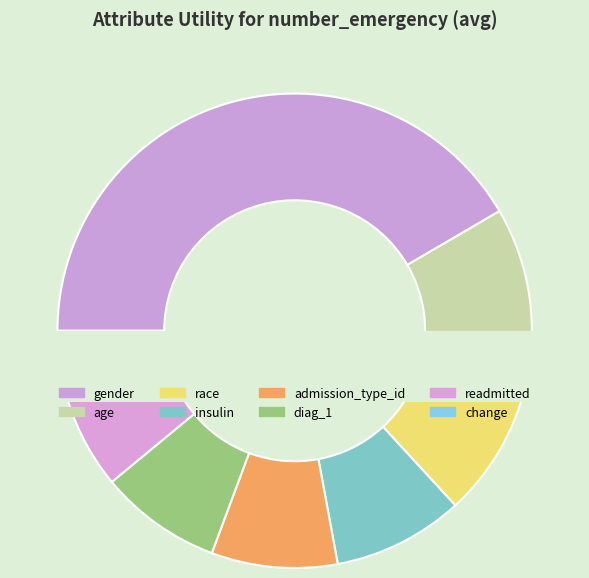

True or false: race accounts for 9% of the total.

True